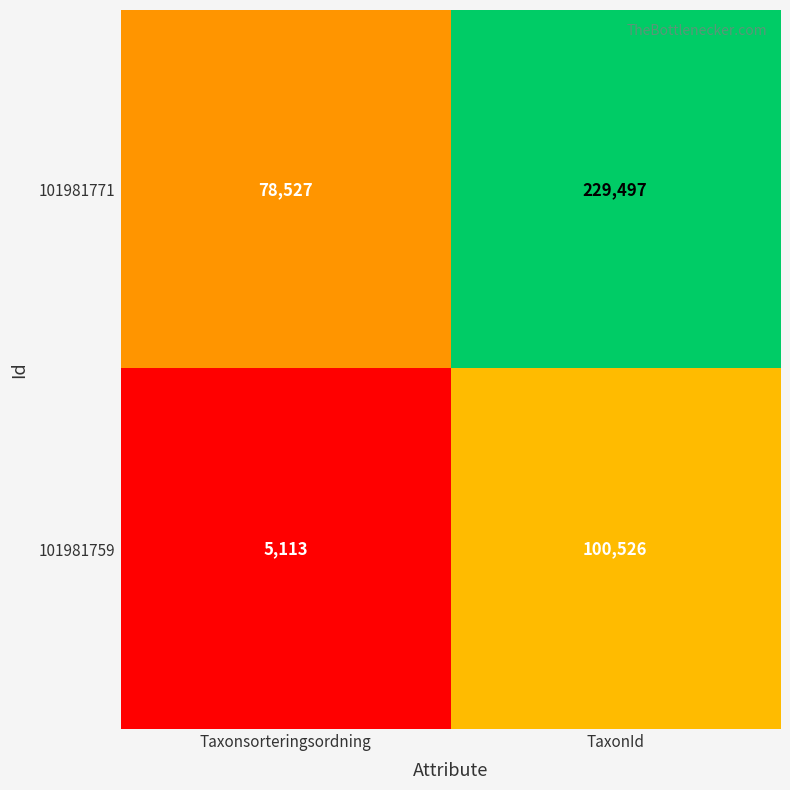

Which series has the largest total across all categories?

101981771